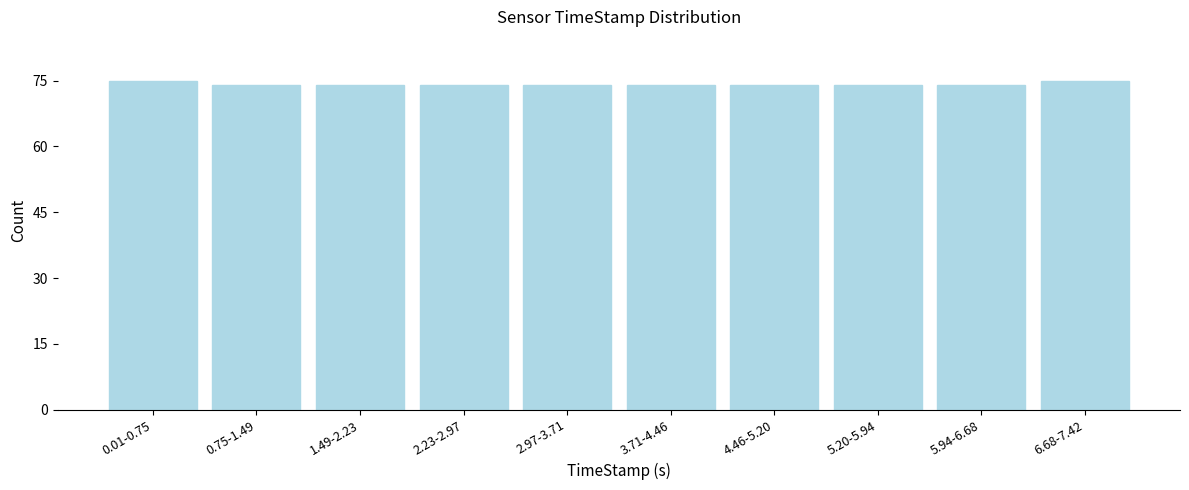

Reading right to left, transcribe all the data shown in this chart.

6.68-7.42=75	5.94-6.68=74	5.20-5.94=74	4.46-5.20=74	3.71-4.46=74	2.97-3.71=74	2.23-2.97=74	1.49-2.23=74	0.75-1.49=74	0.01-0.75=75